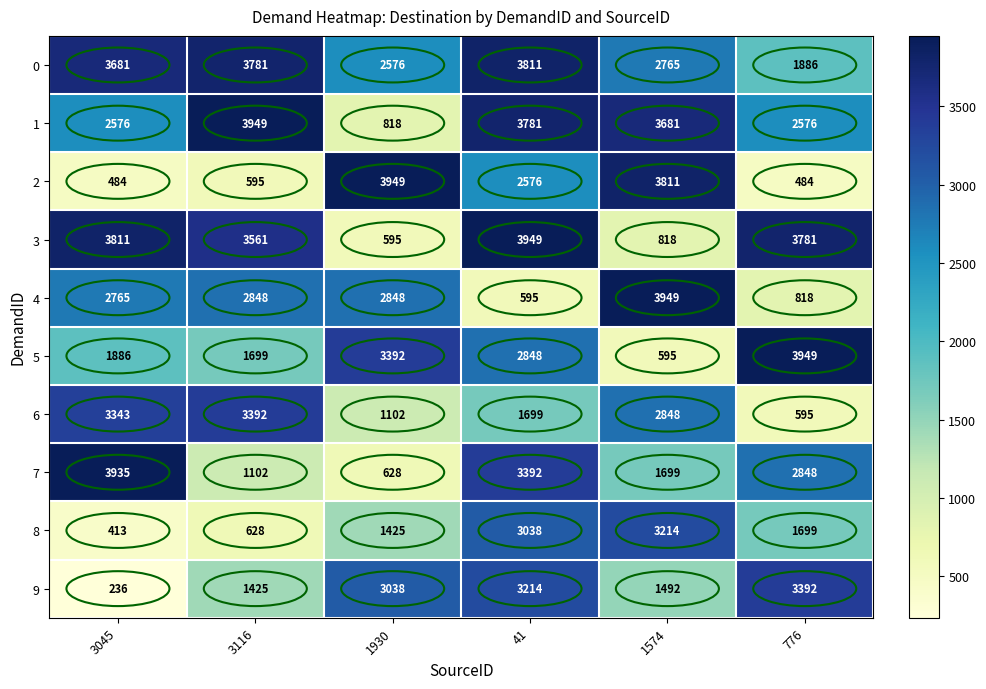

What is the sum of the 6 values at 3116 and 3045?

6735